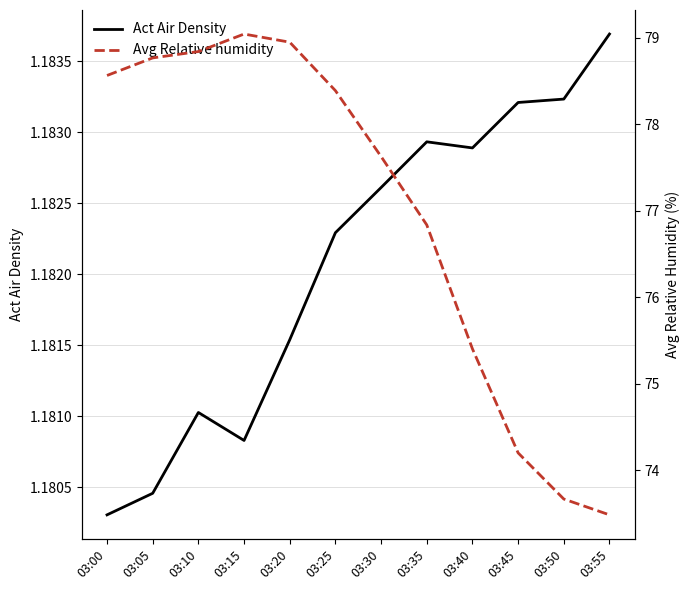

Which category has the highest value in the Act Air Density series?

03:55